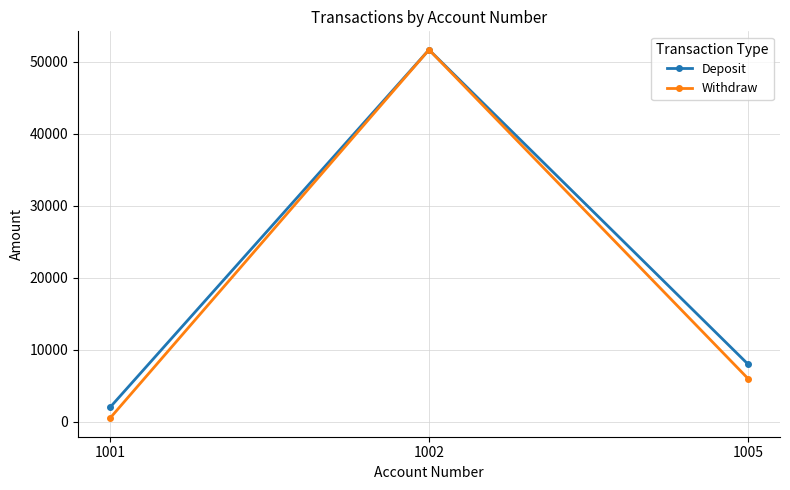

At which category does the chart reach its peak across all series?

1002